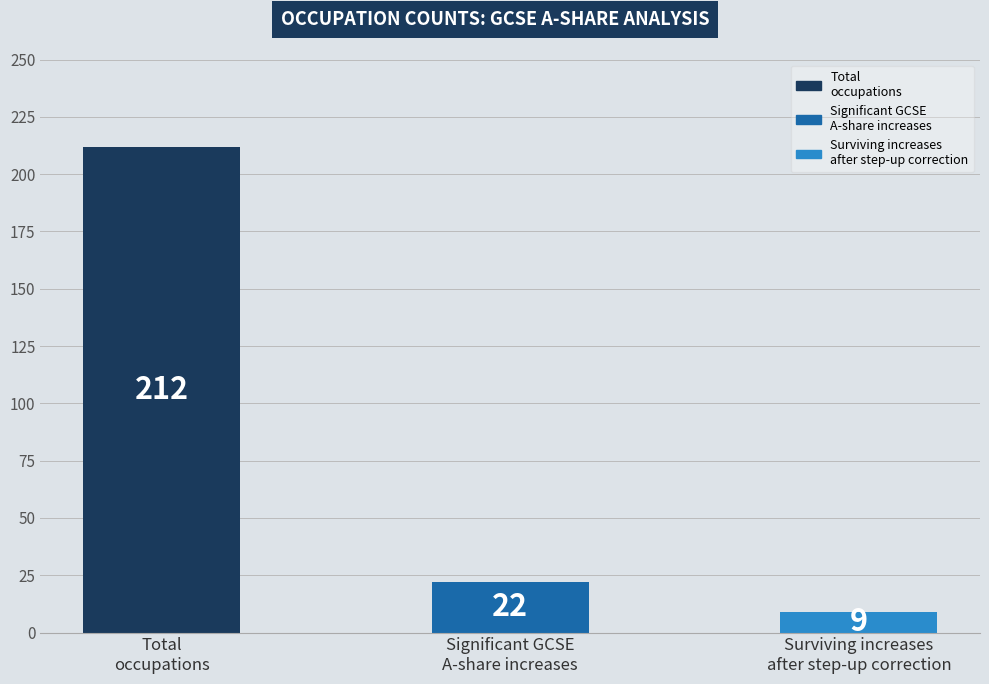

What is the label of the 3rd bar from the left?

Surviving increases
after step-up correction